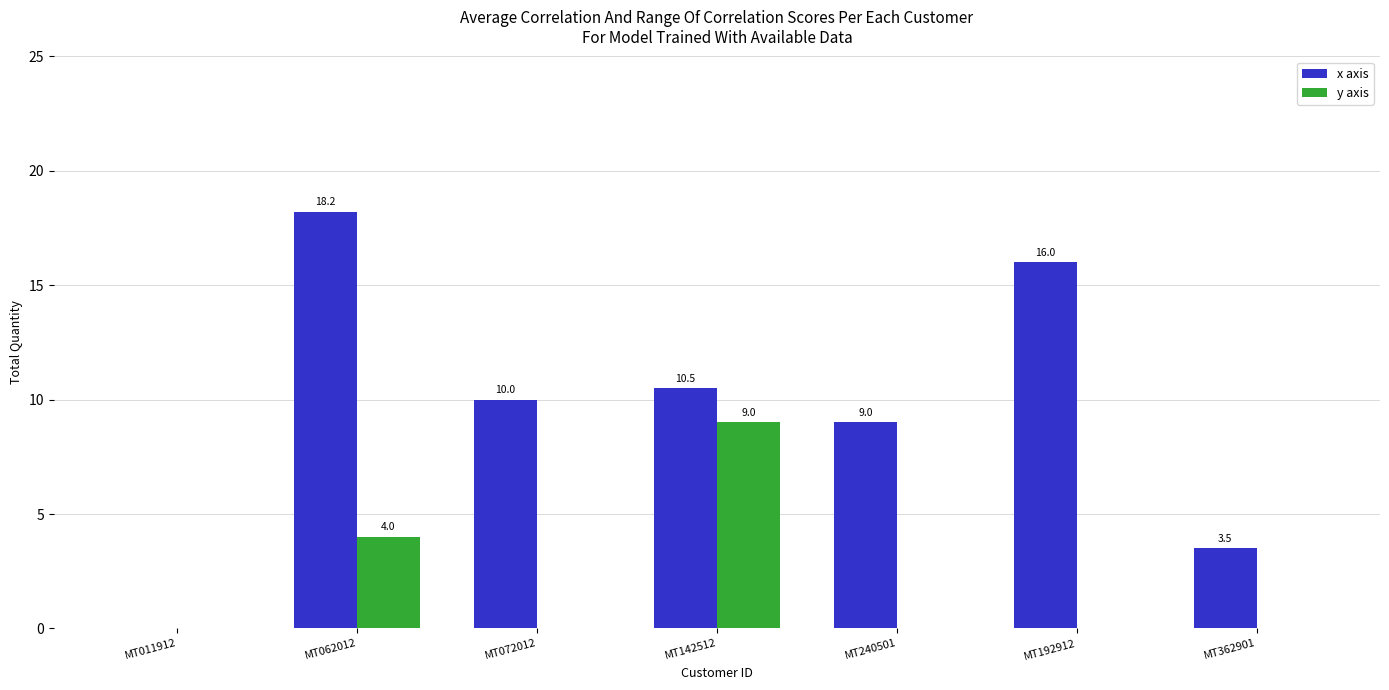

What is the maximum value shown in the chart?

18.2